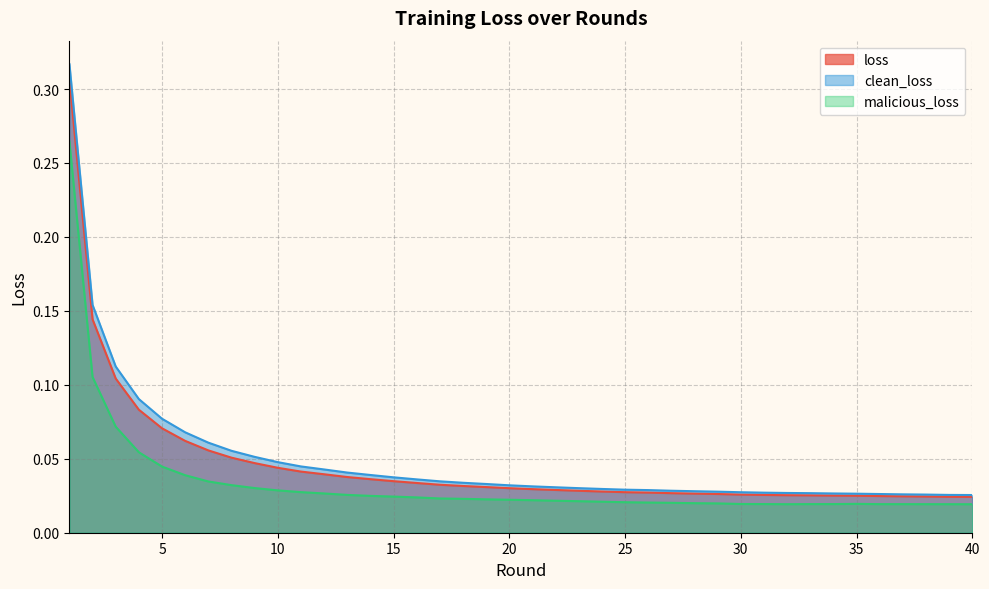

Does the chart display data point markers on the line(s)?

No